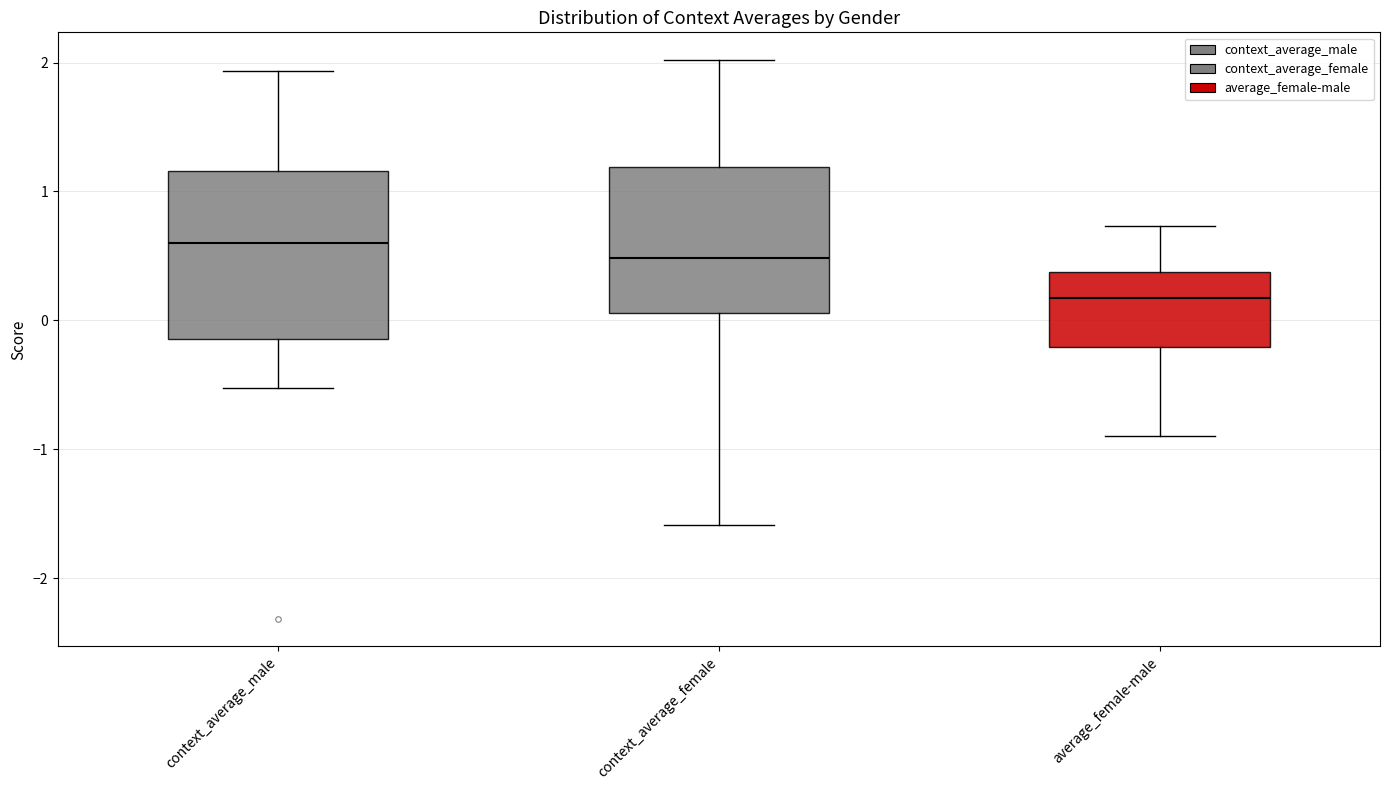

Comparing the boxes themselves (not the whiskers), which one is the tallest?

context_average_male